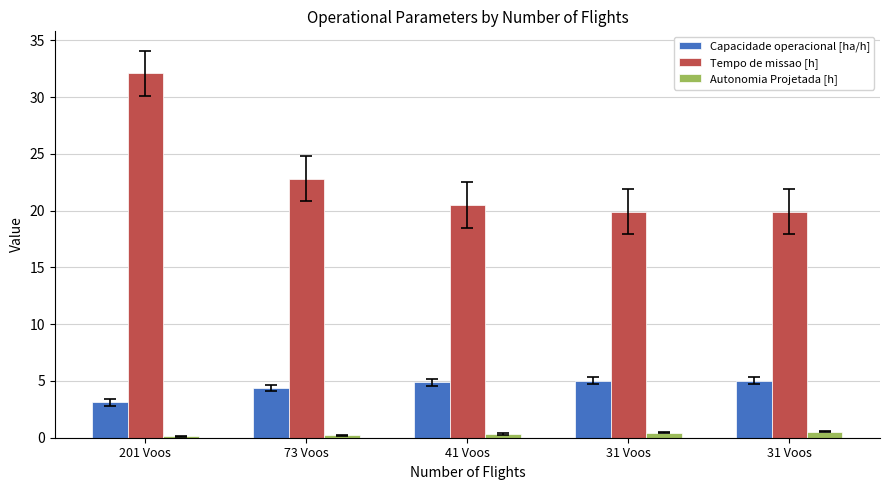

What are all the series names shown in the legend?

Capacidade operacional [ha/h], Tempo de missao [h], Autonomia Projetada [h]